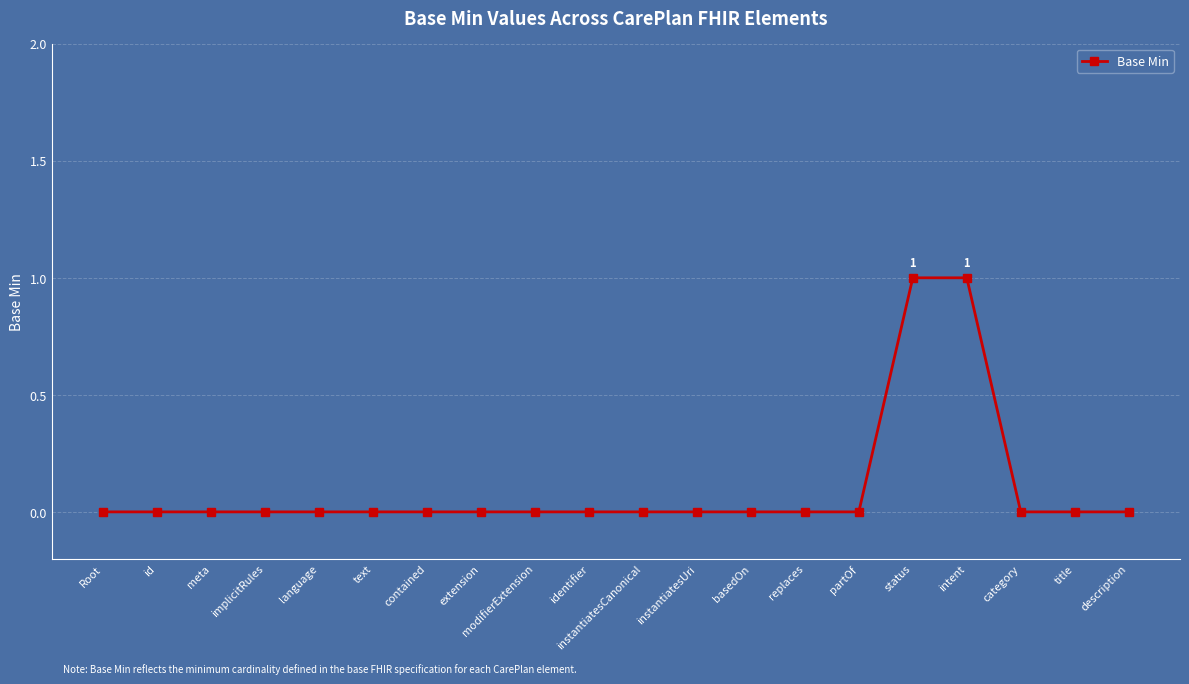

What is the label of the 20th point from the left?

description